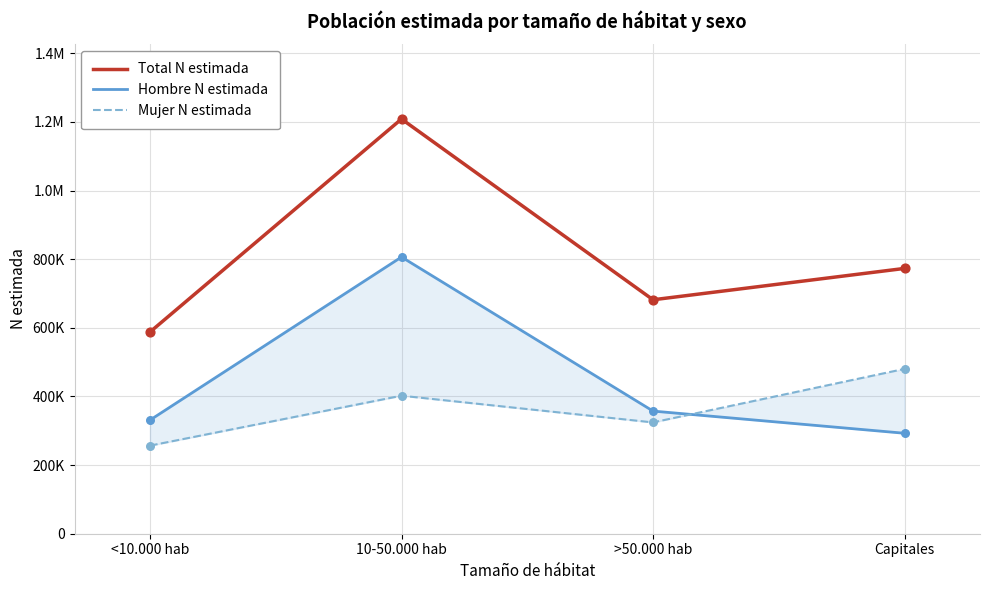

At which category is the sum across all series the highest?

10-50.000 hab